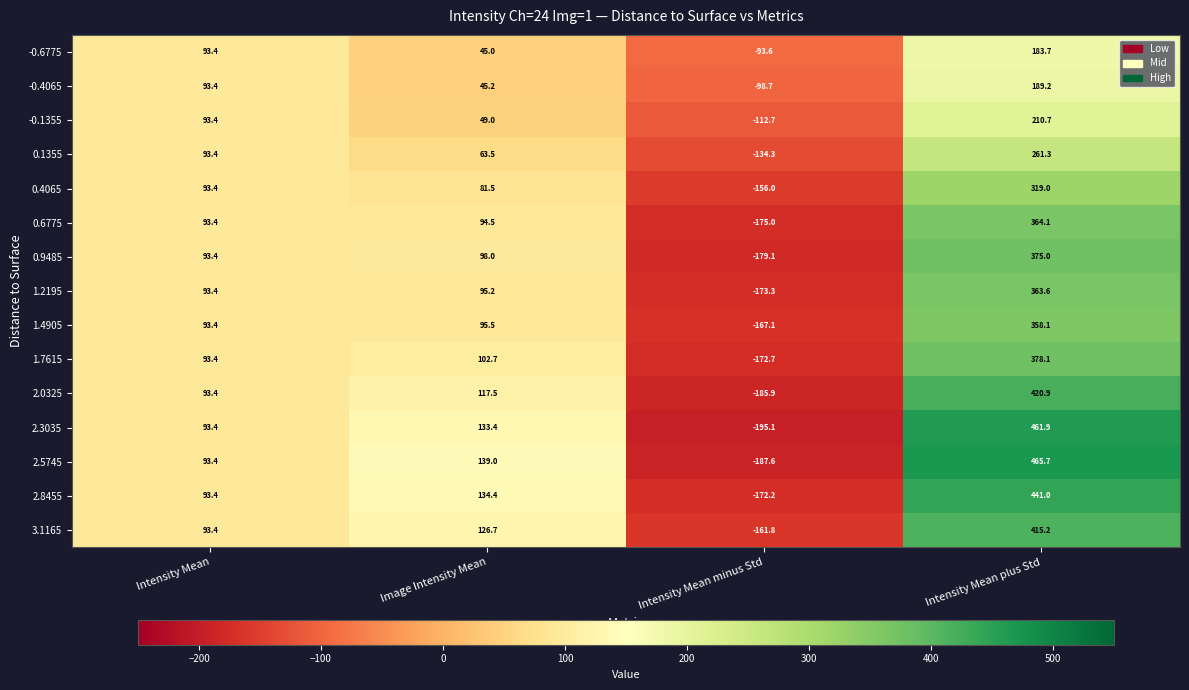

What is the difference between the highest and lowest values at Image Intensity Mean?

94.0